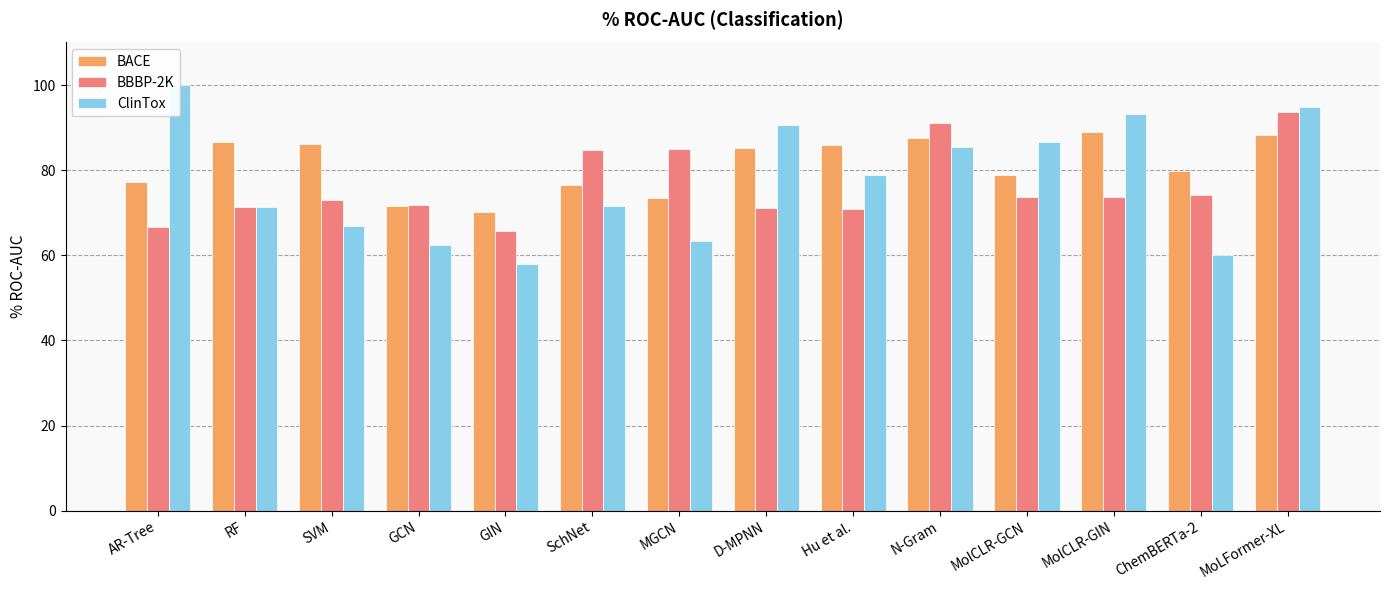

What is the difference between the BACE values at MolCLR-GIN and ChemBERTa-2?

9.1